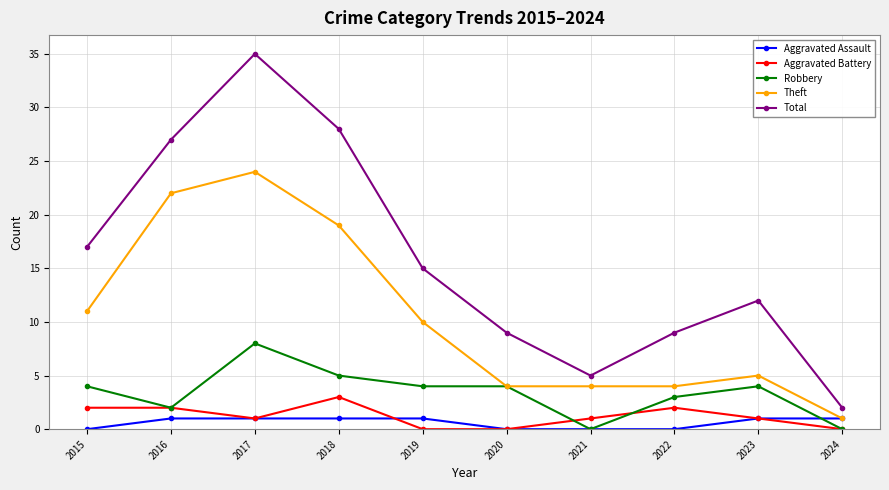

Between 2017 and 2022, which series saw the biggest shift?

Total